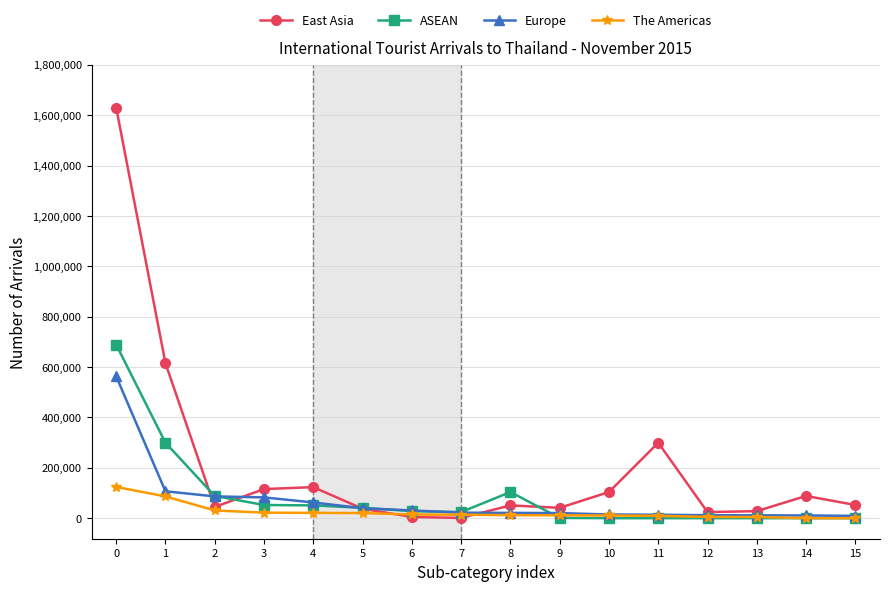

What is the maximum value shown in the chart?

1630489